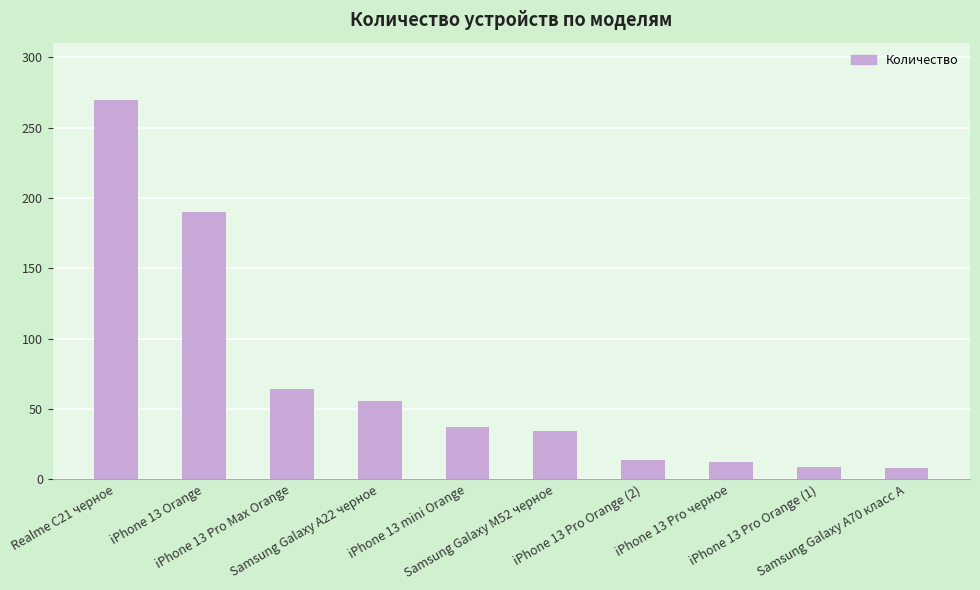

What is the difference between the maximum and minimum values?

262